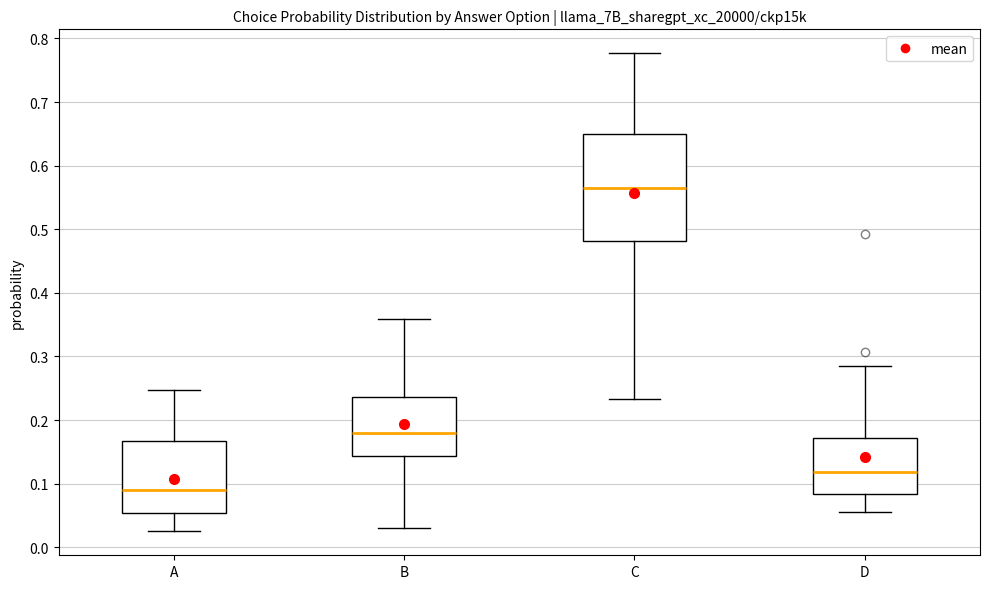

Reading left to right, transcribe this box plot: for each box, give where its median line is, the range the box spans, and where its two whiskers end, as read against the y-axis. The values are not printed on the chart, so give them approximately, as read against the axis.

A: median 0.09, box 0.05 to 0.17, whiskers 0.03 to 0.25
B: median 0.18, box 0.14 to 0.24, whiskers 0.03 to 0.36
C: median 0.56, box 0.48 to 0.65, whiskers 0.23 to 0.78
D: median 0.12, box 0.08 to 0.17, whiskers 0.06 to 0.28